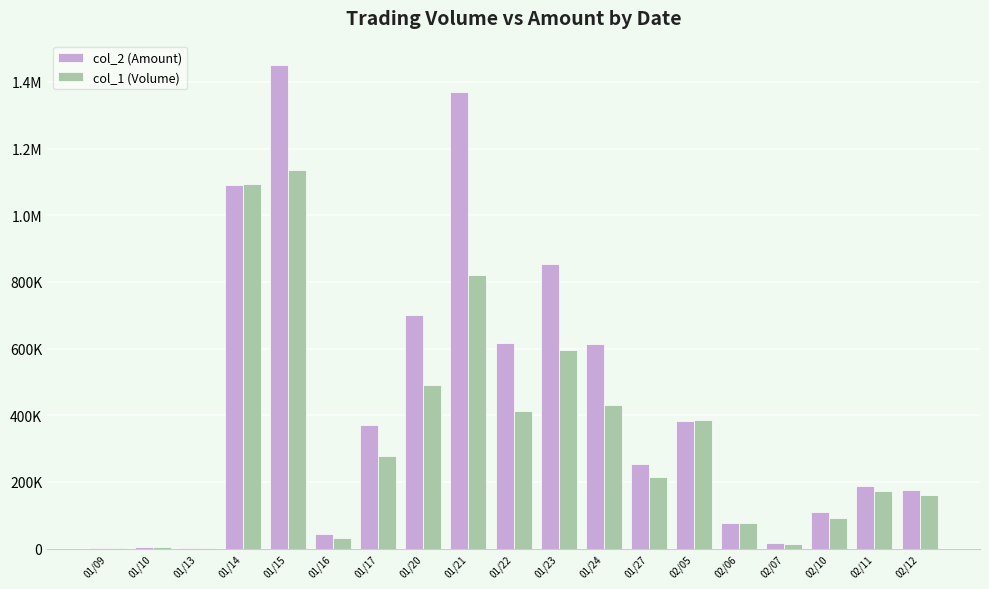

Does the chart contain stacked bars?

No